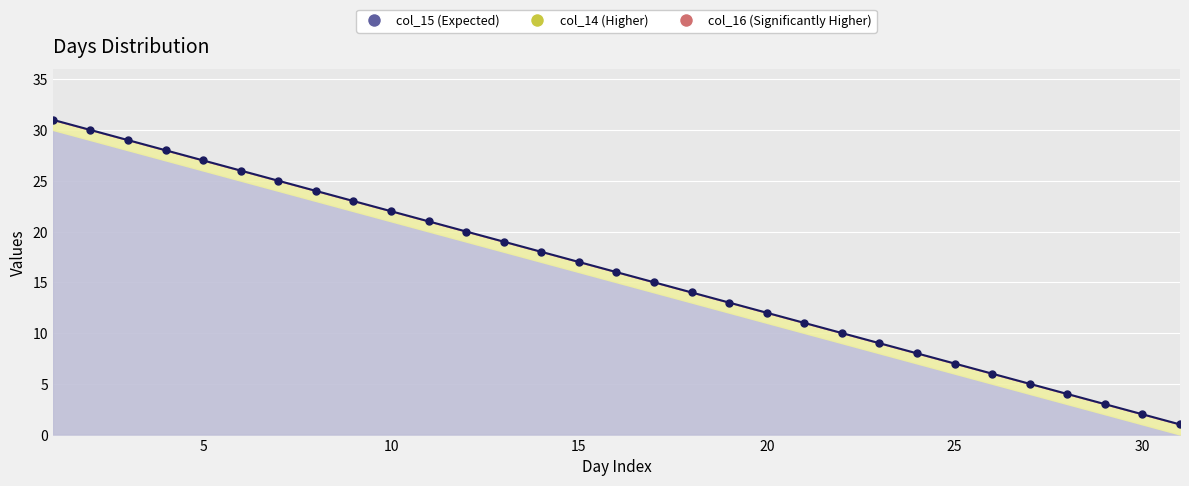

At which label does col_14 first exceed 16?

1